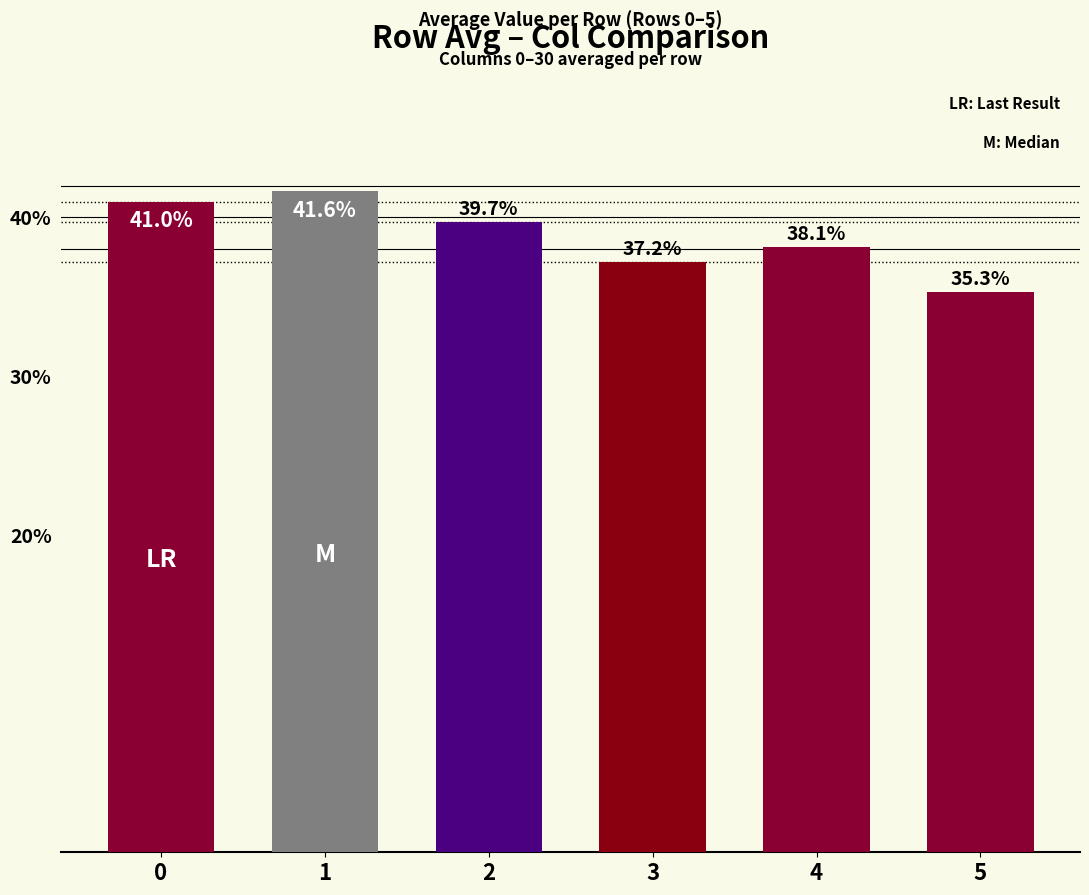

List the labels in order of value, largest first.

1, 0, 2, 4, 3, 5